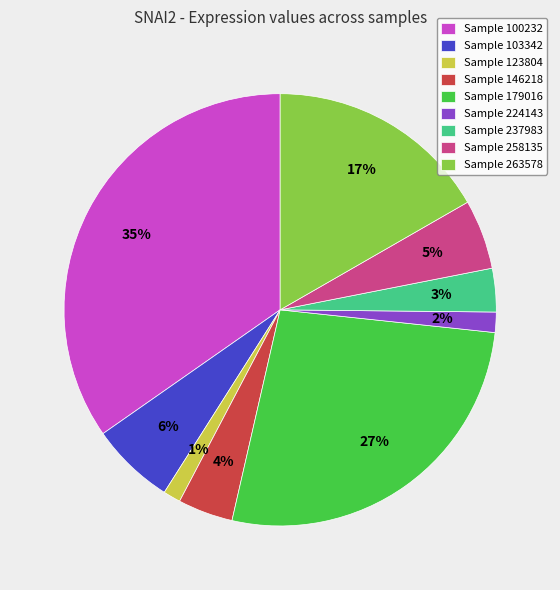

Does Sample 258135 account for over 50% of the chart?

No